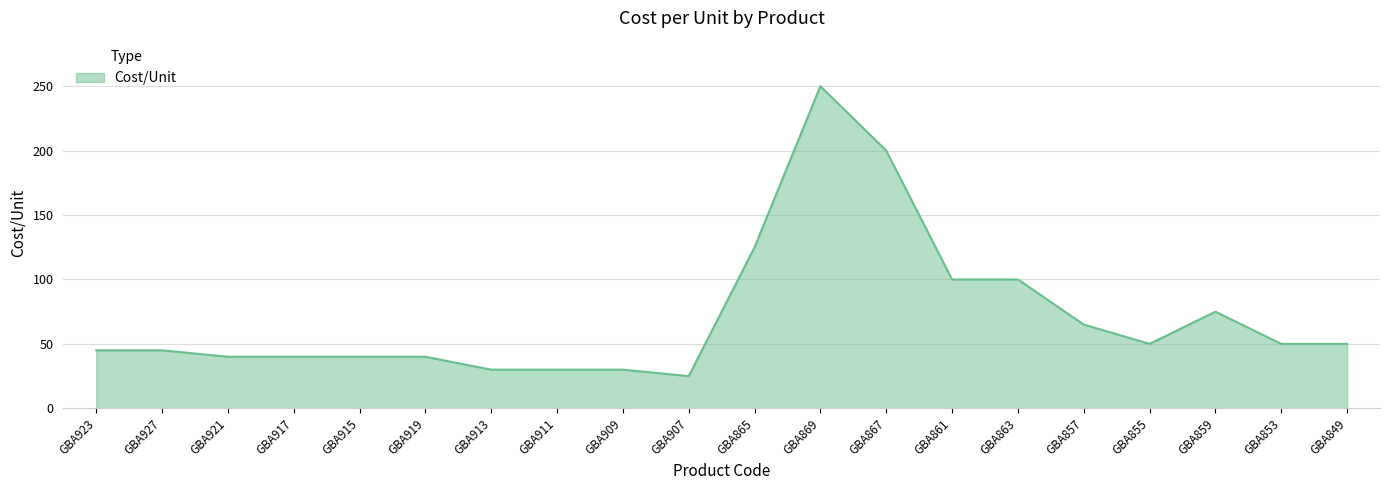

Where does the data first go above 50?

GBA865